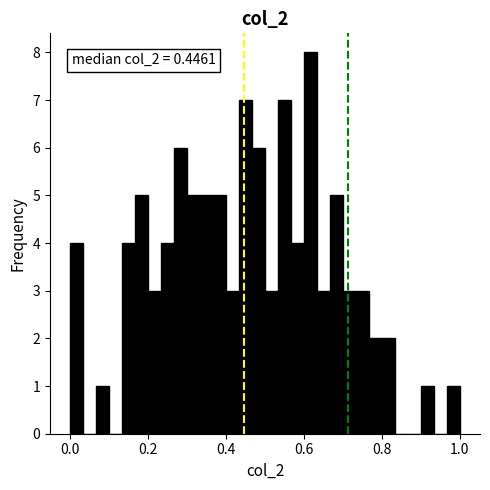

Read against the x-axis, roughly where is the centre of the tallest bar?

0.62